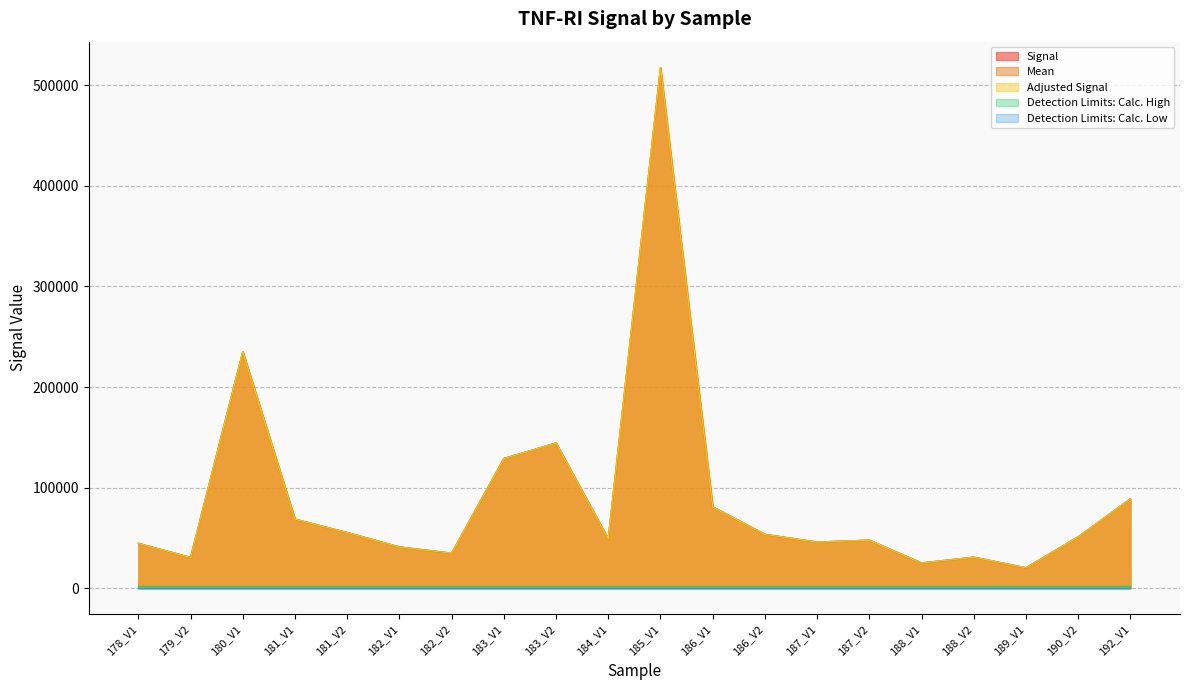

What is the smallest value displayed?

20293